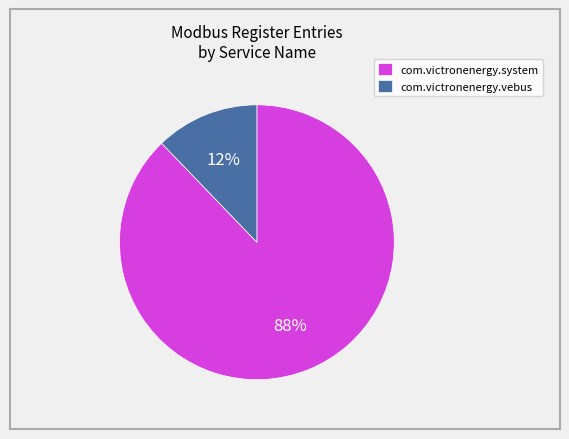

To the nearest percent, what percentage of the pie is com.victronenergy.vebus?

12%